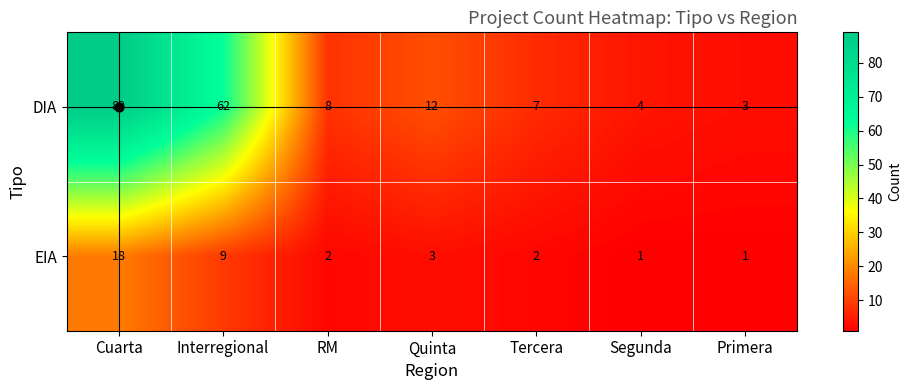

What is the difference between the maximum and second lowest values in the EIA series?

17